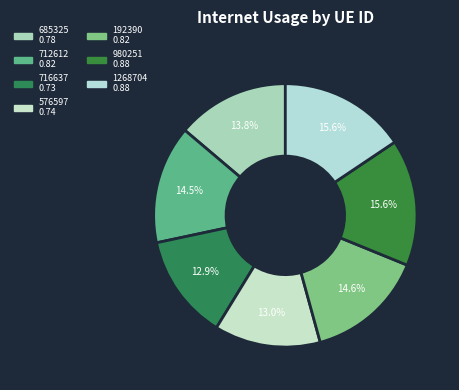

To the nearest percent, what is the average slice percentage?

14%